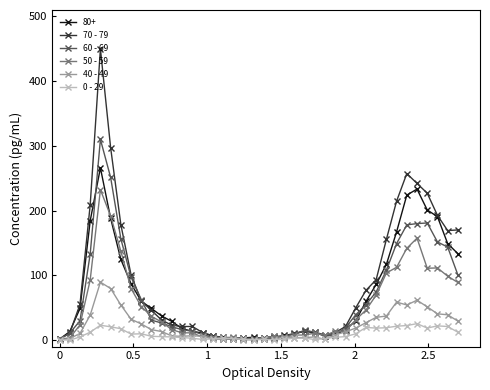

What is the value of the 50 - 59 point at the 30th from the left?

31.3